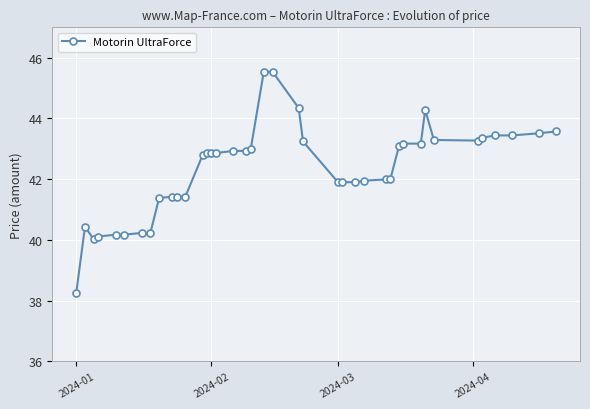

What is the smallest value displayed?

38.3